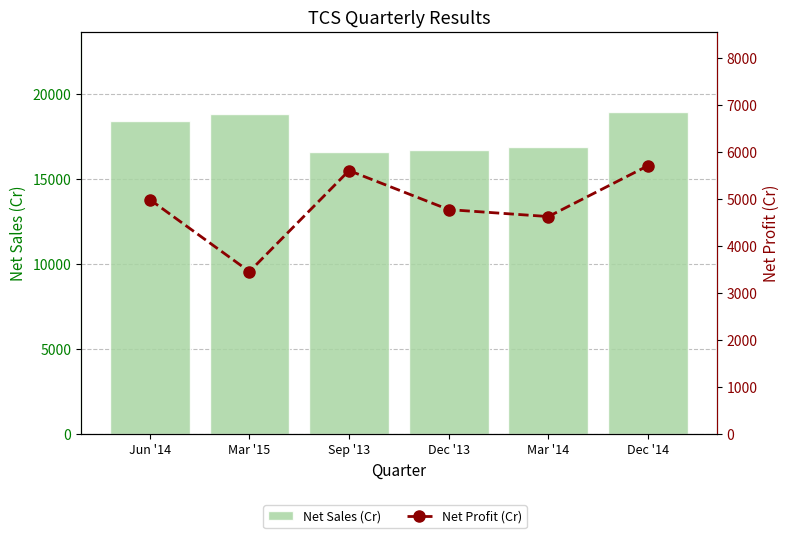

Rank the series by their average value, from lowest to highest.

Net Profit (Cr), Net Sales (Cr)